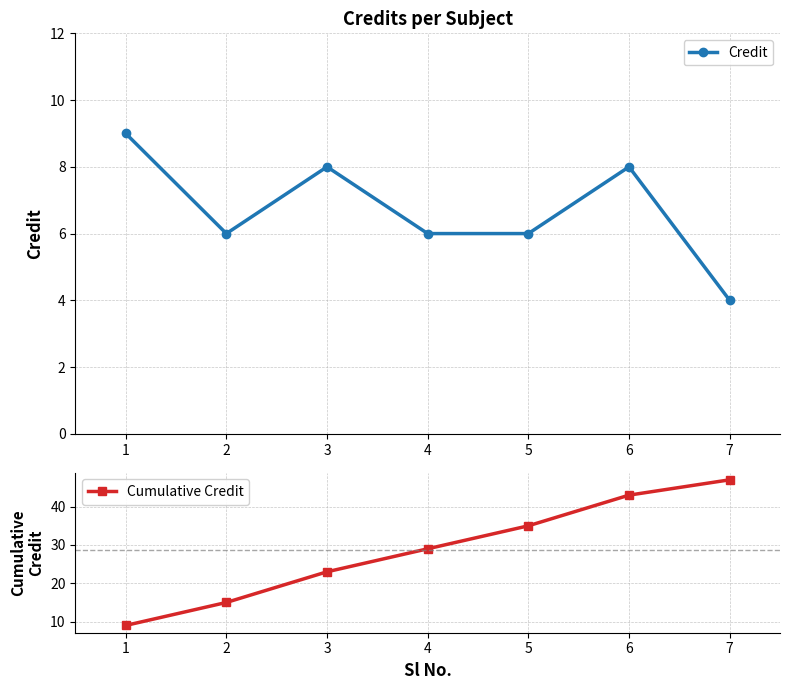

Reading right to left, transcribe all the data shown in this chart.

Credit: 7=4	6=8	5=6	4=6	3=8	2=6	1=9
Cumulative Credit: 7=47	6=43	5=35	4=29	3=23	2=15	1=9